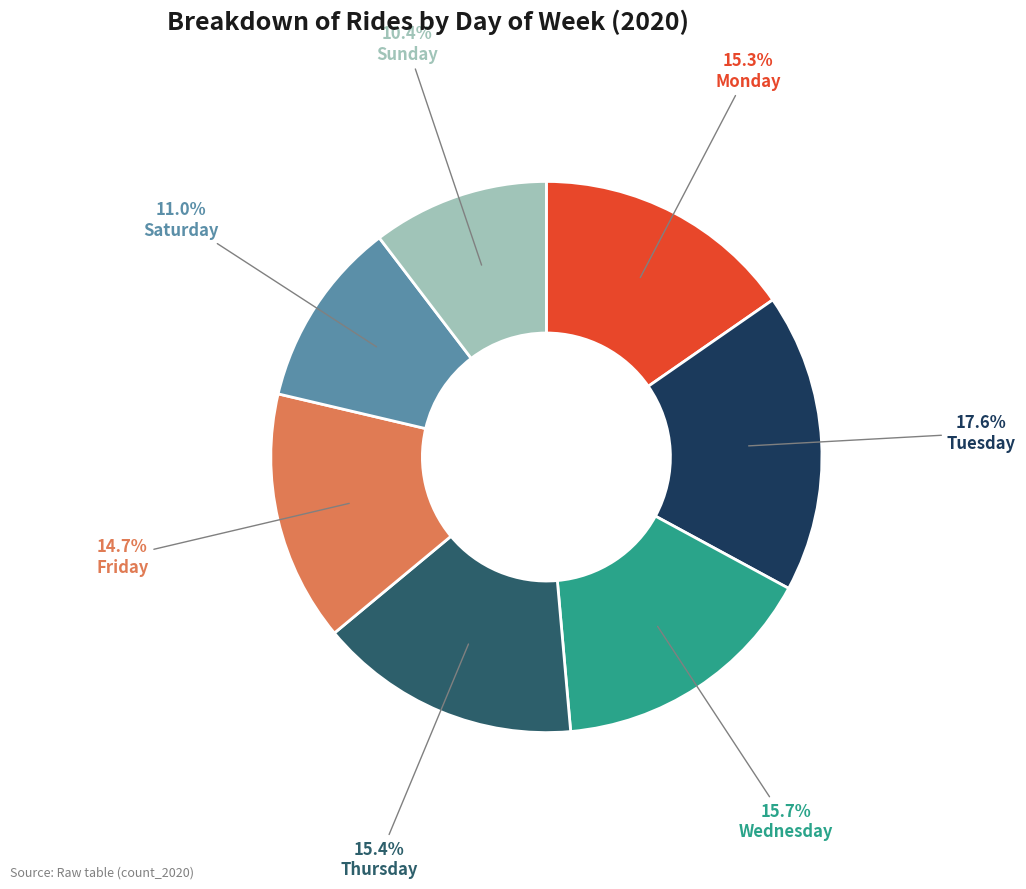

To the nearest percent, what is the difference between the Friday and Wednesday slice percentages?

1%